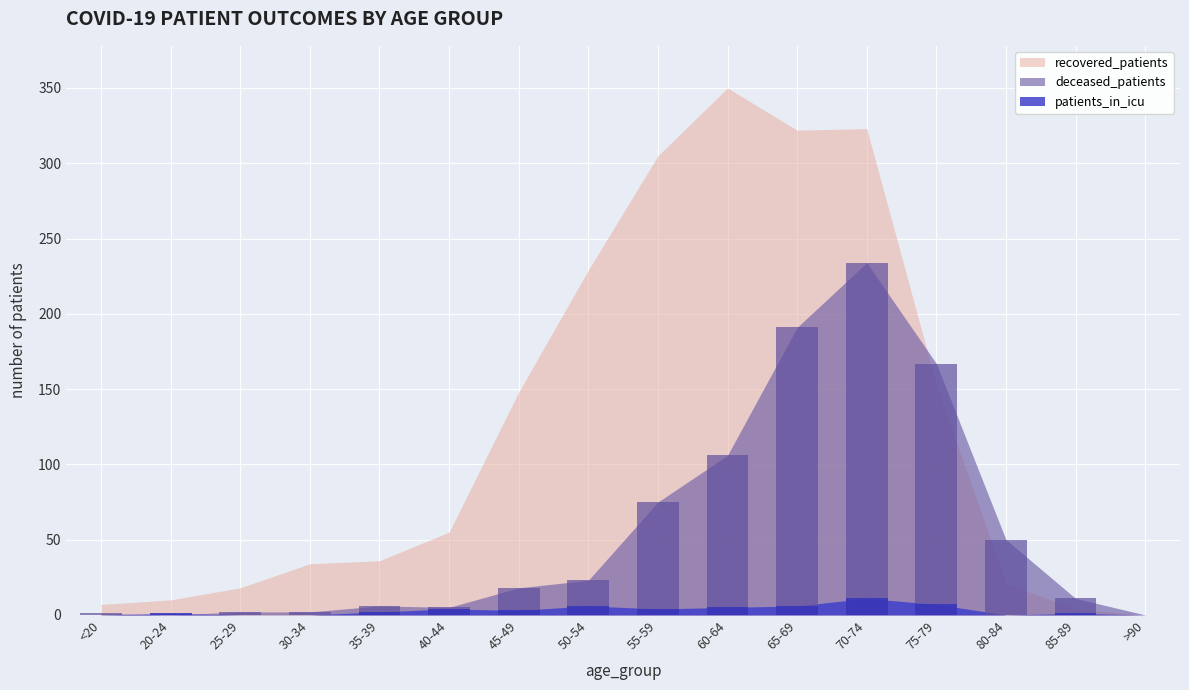

Which series changed the most between 20-24 and 65-69?

recovered_patients